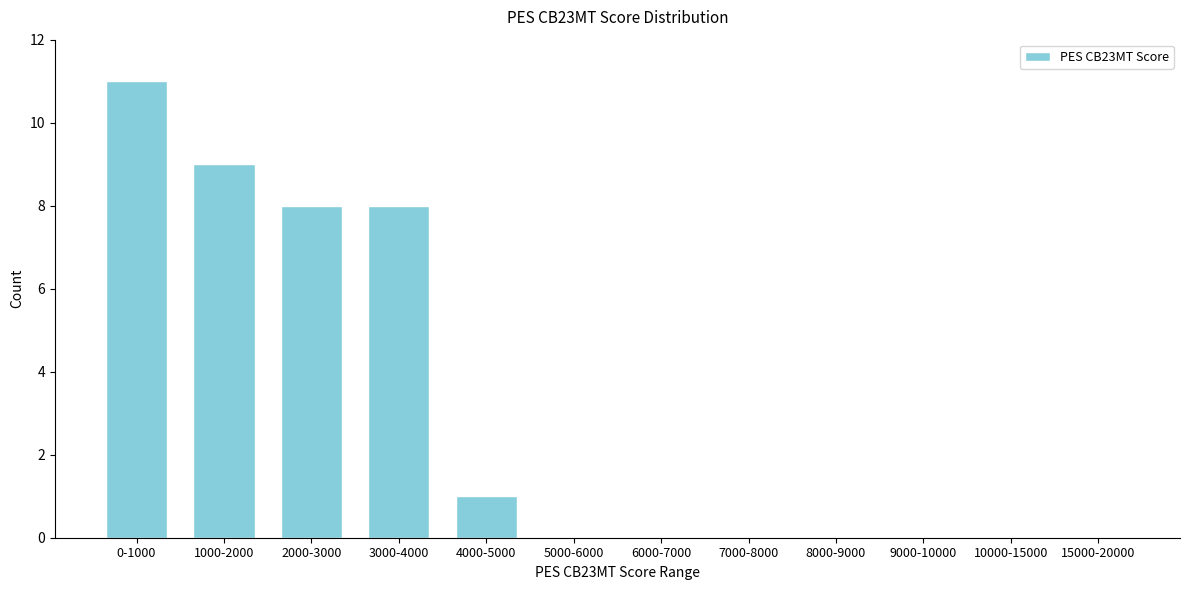

Reading left to right, list all the values displayed in this chart.

0-1000=11	1000-2000=9	2000-3000=8	3000-4000=8	4000-5000=1	5000-6000=0	6000-7000=0	7000-8000=0	8000-9000=0	9000-10000=0	10000-15000=0	15000-20000=0